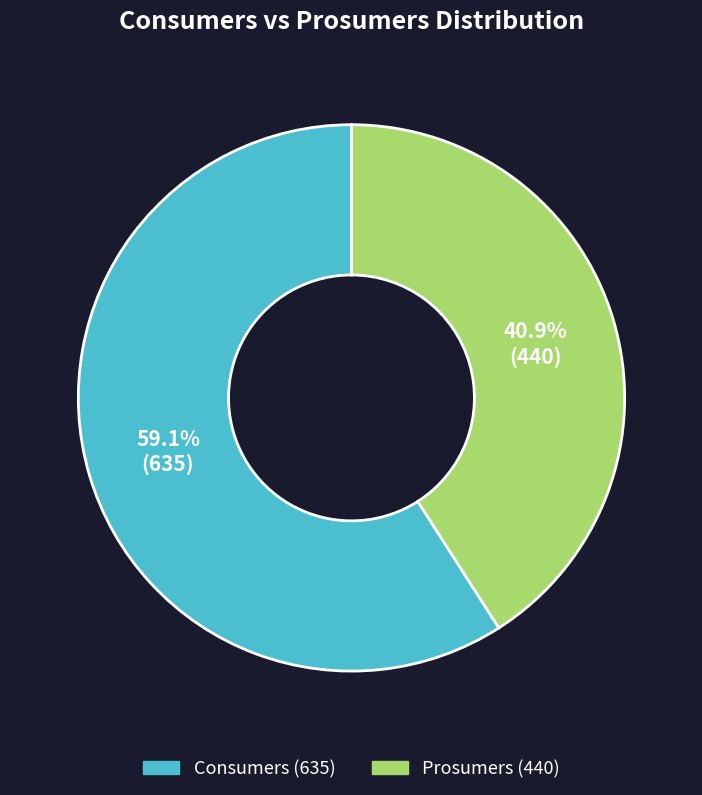

Which slice is the largest?

Consumers